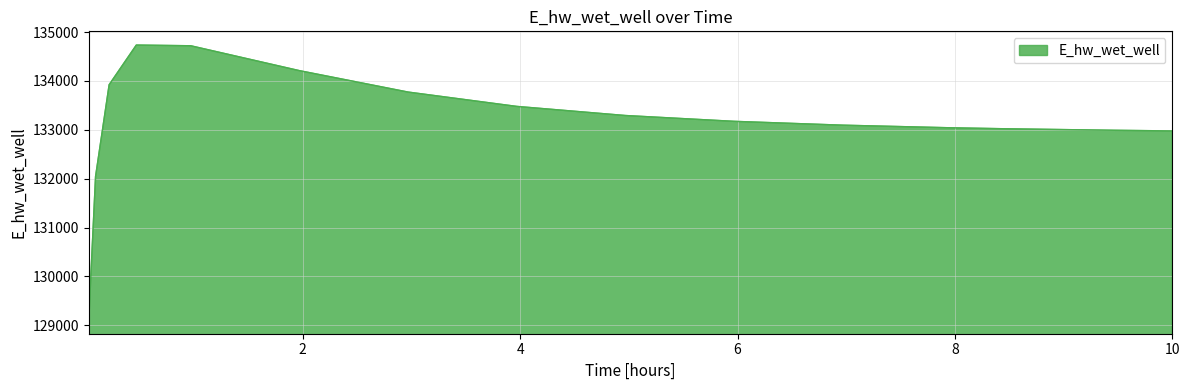

What is the maximum value shown in the chart?

134734.4